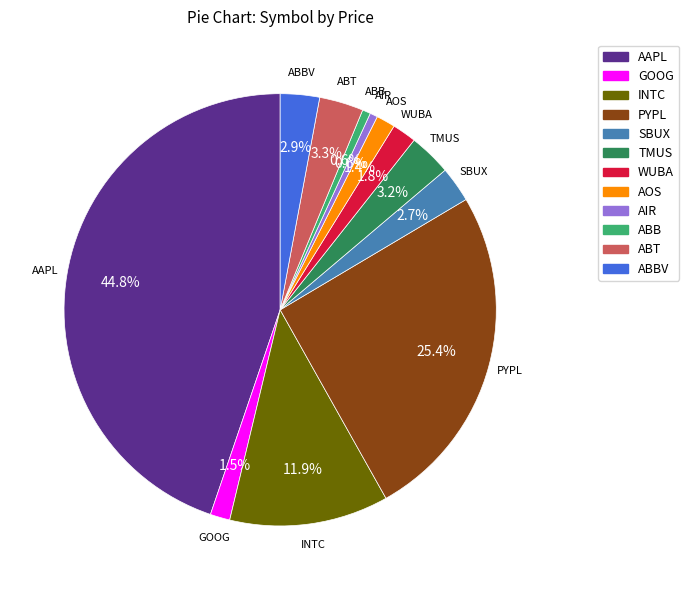

Is there any slice that represents more than half of the pie?

No